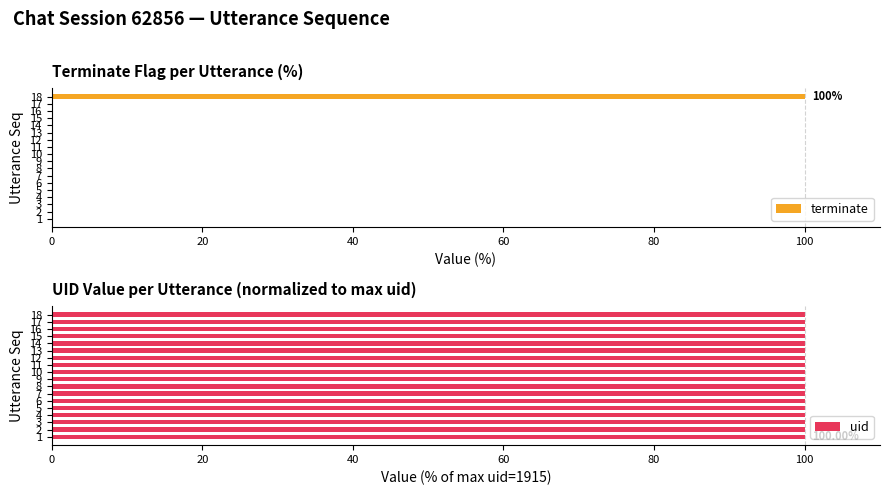

What is the sum of all terminate values?

100